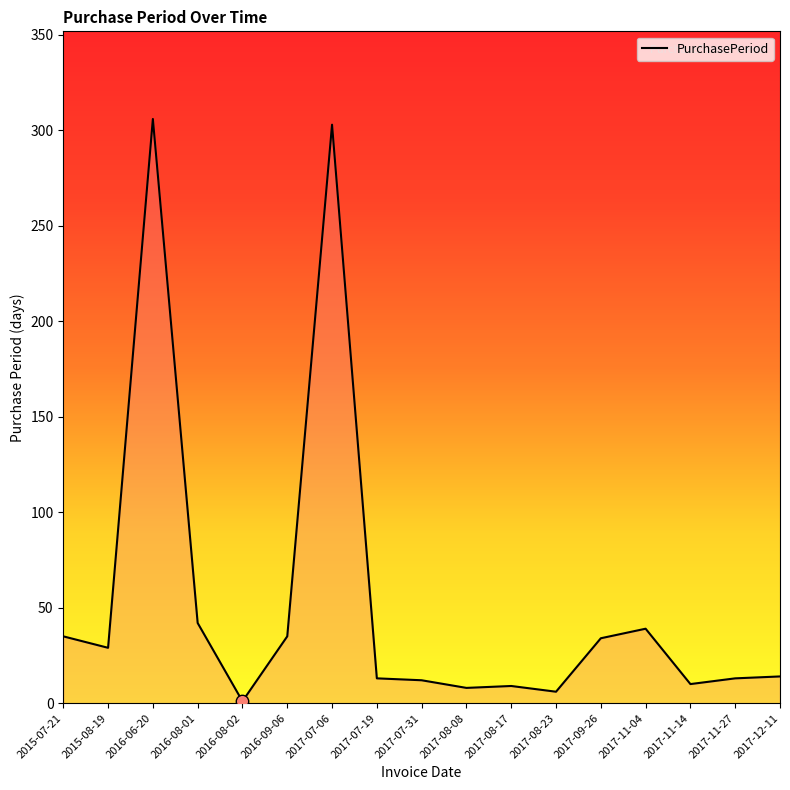

What is the change in value from 2015-08-19 to 2017-07-31?

-17